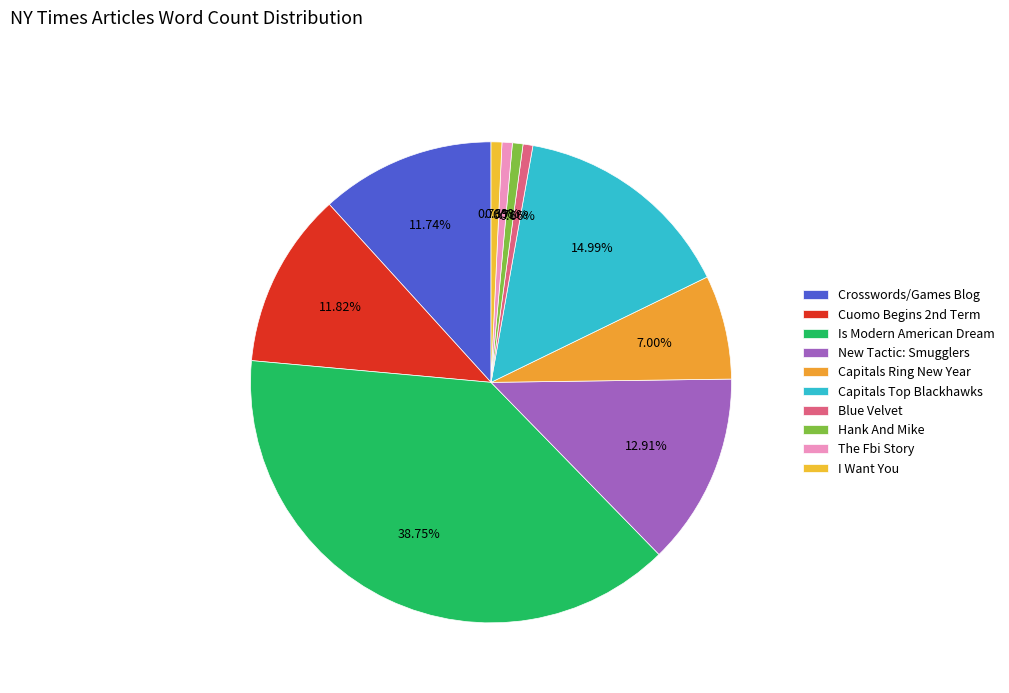

The Hank And Mike slice represents 1% of the pie. True or false?

True